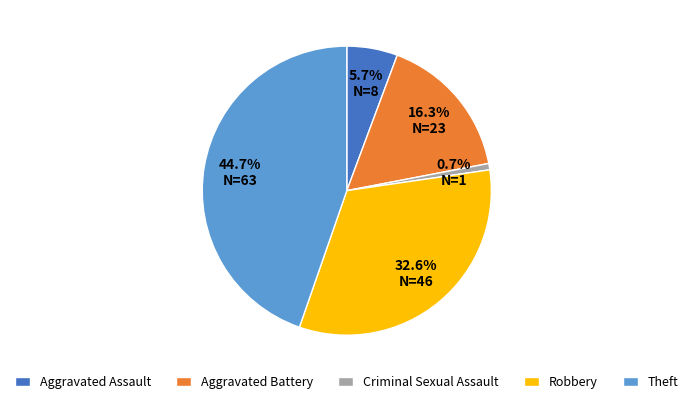

Which slice is the smallest?

Criminal Sexual Assault